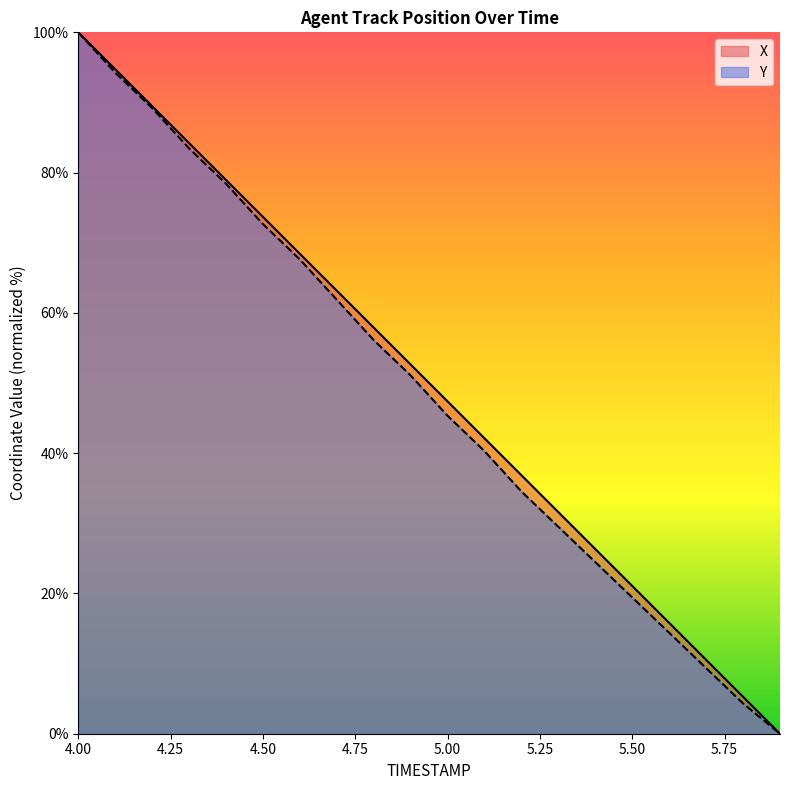

Reading right to left, list all the values displayed in this chart.

X: 5.9=0.0	5.8=5.3	5.7=10.5	5.6=15.8	5.5=21.1	5.4=26.3	5.3=31.6	5.2=36.8	5.1=42.1	5.0=47.4	4.9=52.6	4.8=57.9	4.7=63.2	4.6=68.4	4.5=73.7	4.4=78.9	4.3=84.2	4.2=89.5	4.1=94.7	4.0=100.0
Y: 5.9=0.0	5.8=4.3	5.7=9.4	5.6=14.4	5.5=19.4	5.4=24.5	5.3=29.5	5.2=34.5	5.1=40.3	5.0=45.3	4.9=51.1	4.8=56.1	4.7=61.9	4.6=67.6	4.5=72.7	4.4=78.4	4.3=83.5	4.2=89.2	4.1=94.2	4.0=100.0